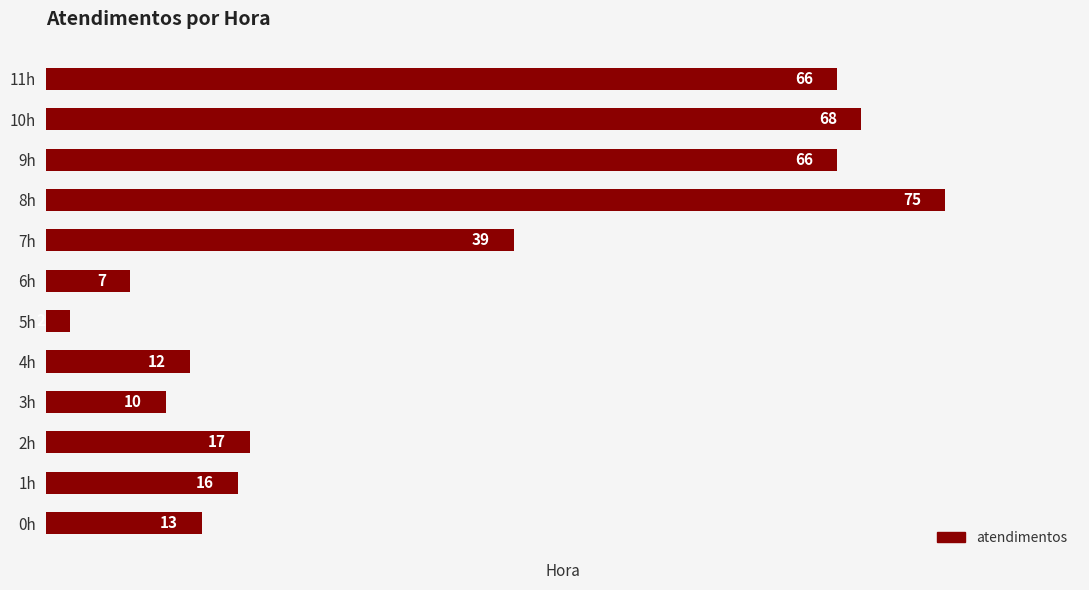

What is the minimum value shown in the chart?

2